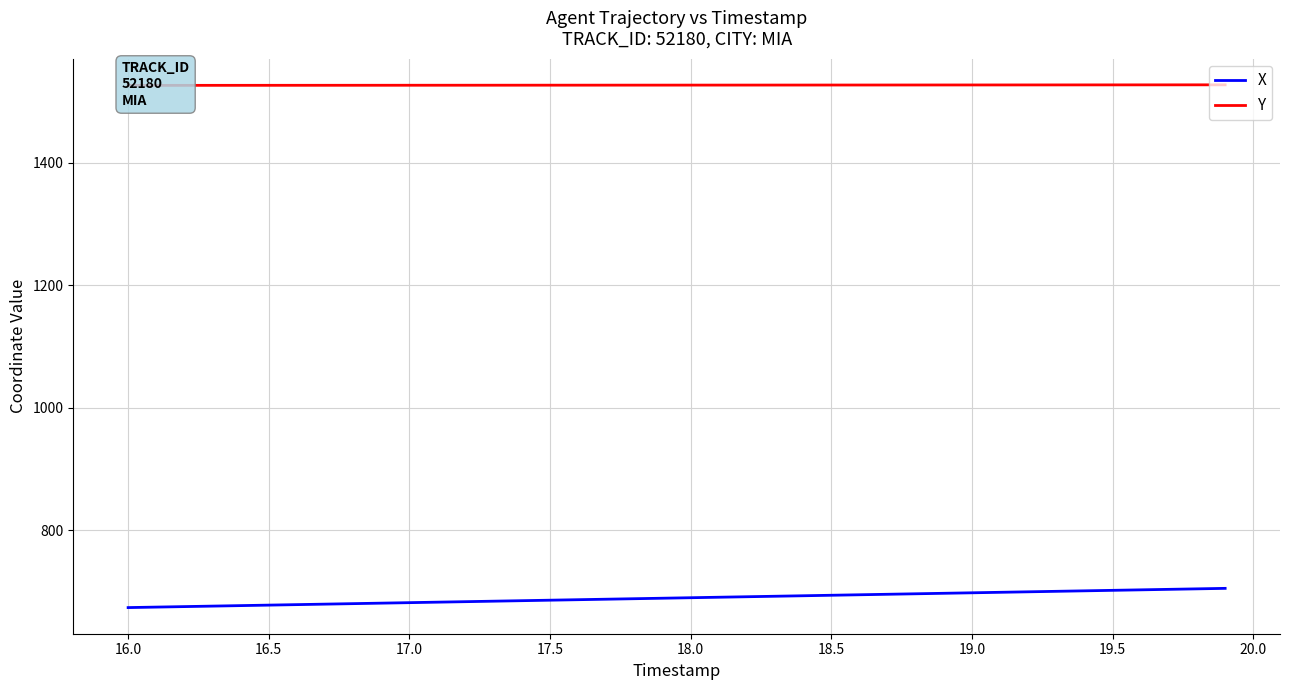

True or false: X and Y intersect in this chart.

False